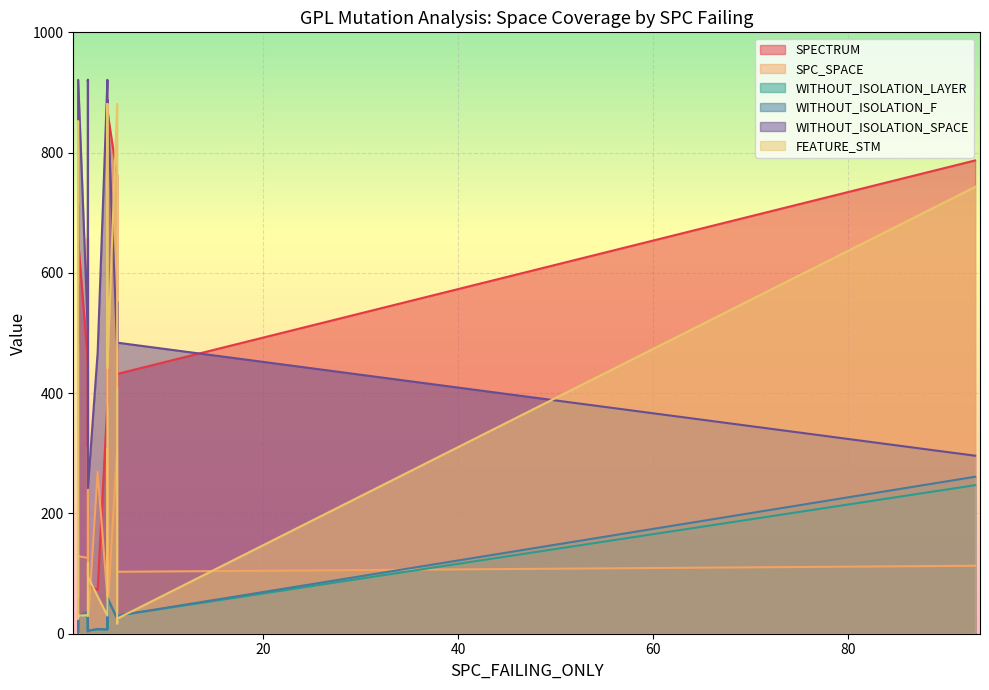

True or false: WITHOUT_ISOLATION_LAYER has a value of 22 at 4.

False